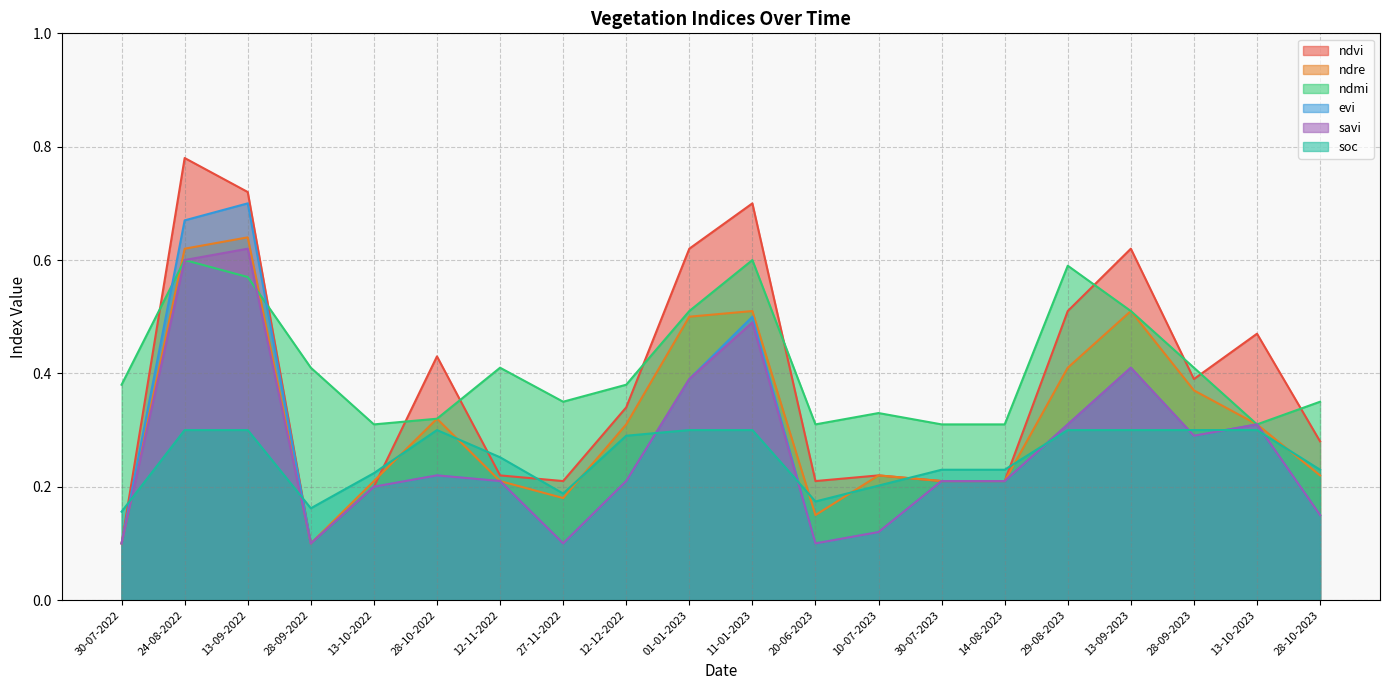

What is the approximate value of ndmi at 14-08-2023?

0.3